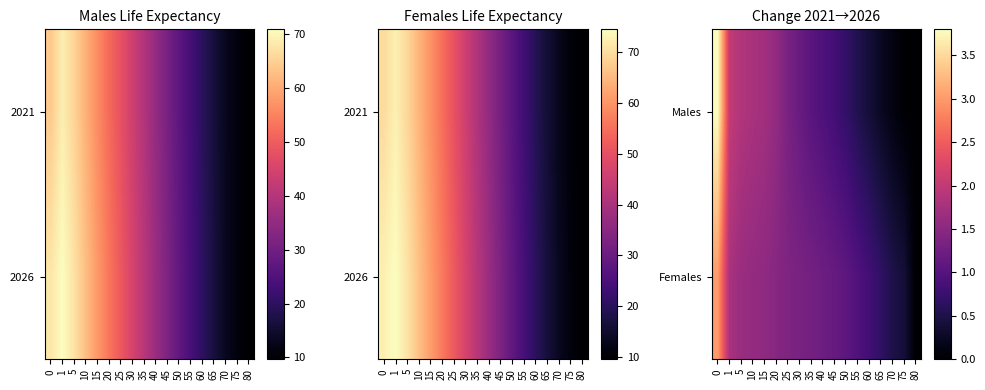

What is the difference between the highest and lowest values at 65?

0.4